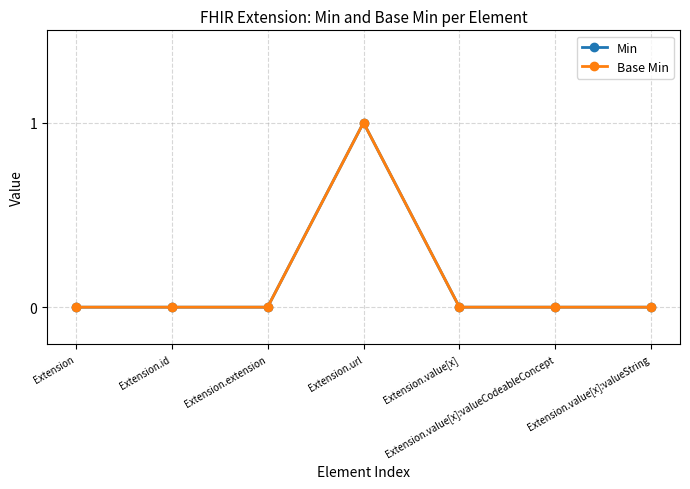

Is this an area chart (filled region under the line)?

No